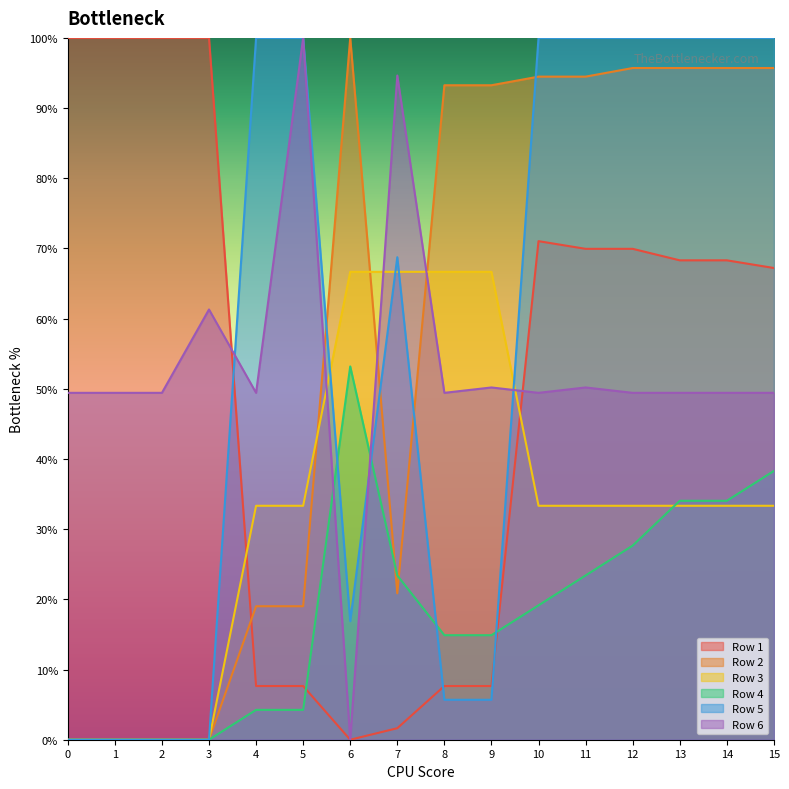

Which series ends up on top after the final intersection of Row 1 and Row 3?

Row 1